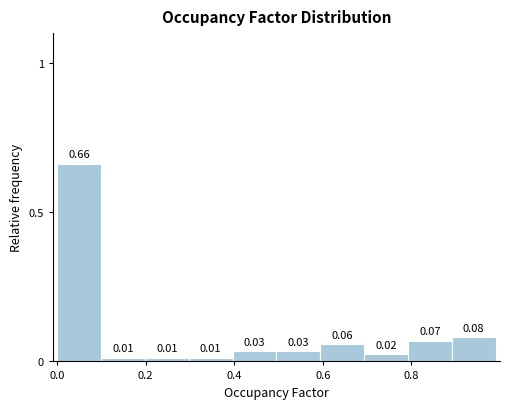

Reading left to right, list every bar in this chart as the range it spans on the x-axis followed by its height. The bar edges are not printed on the chart, so give them approximately, as read against the axis.

0.0 to 0.1: 0.66
0.1 to 0.2: 0.01
0.2 to 0.3: 0.01
0.3 to 0.4: 0.01
0.4 to 0.5: 0.03
0.5 to 0.6: 0.03
0.6 to 0.7: 0.06
0.7 to 0.8: 0.02
0.8 to 0.9: 0.07
0.9 to 1.0: 0.08